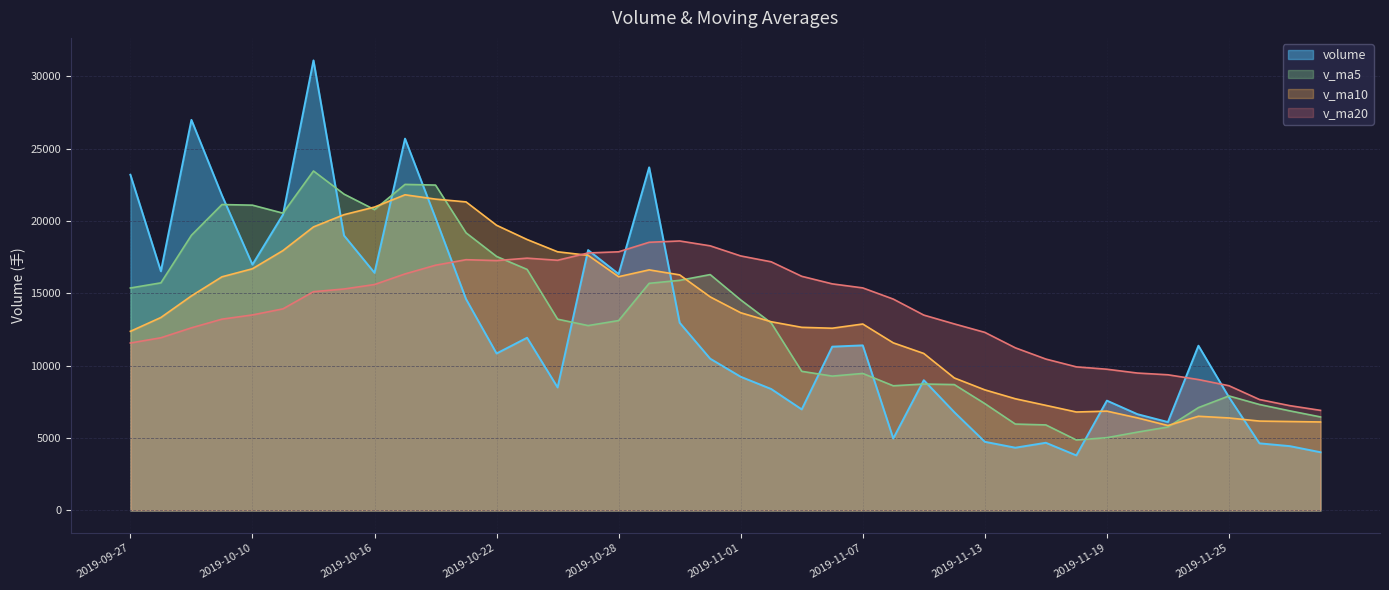

Reading left to right, what are all the values shown in this chart?

volume: 2019-09-27=23205.5	2019-09-30=16532.6	2019-10-08=26995.7	2019-10-09=21782.2	2019-10-10=16990.1	2019-10-11=20446.2	2019-10-14=31106.4	2019-10-15=19006.0	2019-10-16=16425.5	2019-10-17=25698.8	2019-10-18=20209.4	2019-10-21=14607.0	2019-10-22=10850.3	2019-10-23=11939.0	2019-10-24=8503.3	2019-10-25=17997.0	2019-10-28=16340.3	2019-10-29=23714.5	2019-10-30=12974.0	2019-10-31=10491.0	2019-11-01=9242.0	2019-11-04=8395.0	2019-11-05=6987.1	2019-11-06=11322.4	2019-11-07=11411.0	2019-11-08=4976.1	2019-11-11=9004.0	2019-11-12=6794.0	2019-11-13=4748.0	2019-11-14=4339.0	2019-11-15=4680.2	2019-11-18=3806.0	2019-11-19=7592.0	2019-11-20=6656.0	2019-11-21=6111.0	2019-11-22=11388.6	2019-11-25=7830.6	2019-11-26=4641.0	2019-11-27=4445.3	2019-11-28=4025.1
v_ma5: 2019-09-27=15376.6	2019-09-30=15732.8	2019-10-08=19021.9	2019-10-09=21144.1	2019-10-10=21101.2	2019-10-11=20549.4	2019-10-14=23464.1	2019-10-15=21866.2	2019-10-16=20794.8	2019-10-17=22536.6	2019-10-18=22489.2	2019-10-21=19189.3	2019-10-22=17558.2	2019-10-23=16660.9	2019-10-24=13221.8	2019-10-25=12779.3	2019-10-28=13126.0	2019-10-29=15698.8	2019-10-30=15905.8	2019-10-31=16303.4	2019-11-01=14552.4	2019-11-04=12963.3	2019-11-05=9617.8	2019-11-06=9287.5	2019-11-07=9471.5	2019-11-08=8618.3	2019-11-11=8740.1	2019-11-12=8701.5	2019-11-13=7386.6	2019-11-14=5972.2	2019-11-15=5913.0	2019-11-18=4873.4	2019-11-19=5033.0	2019-11-20=5414.6	2019-11-21=5769.0	2019-11-22=7110.7	2019-11-25=7915.6	2019-11-26=7325.4	2019-11-27=6883.3	2019-11-28=6466.1
v_ma10: 2019-09-27=12381.7	2019-09-30=13337.9	2019-10-08=14829.5	2019-10-09=16148.9	2019-10-10=16706.2	2019-10-11=17963.0	2019-10-14=19598.5	2019-10-15=20444.0	2019-10-16=20969.5	2019-10-17=21818.9	2019-10-18=21519.3	2019-10-21=21326.7	2019-10-22=19712.2	2019-10-23=18727.9	2019-10-24=17879.2	2019-10-25=17634.3	2019-10-28=16157.7	2019-10-29=16628.5	2019-10-30=16283.4	2019-10-31=14762.6	2019-11-01=13665.9	2019-11-04=13044.6	2019-11-05=12658.3	2019-11-06=12596.7	2019-11-07=12887.4	2019-11-08=11585.4	2019-11-11=10851.7	2019-11-12=9159.7	2019-11-13=8337.1	2019-11-14=7721.9	2019-11-15=7265.7	2019-11-18=6806.8	2019-11-19=6867.3	2019-11-20=6400.6	2019-11-21=5870.6	2019-11-22=6511.9	2019-11-25=6394.5	2019-11-26=6179.2	2019-11-27=6149.0	2019-11-28=6117.6
v_ma20: 2019-09-27=11574.5	2019-09-30=11936.8	2019-10-08=12623.5	2019-10-09=13222.8	2019-10-10=13514.5	2019-10-11=13934.1	2019-10-14=15121.4	2019-10-15=15307.7	2019-10-16=15615.6	2019-10-17=16349.6	2019-10-18=16950.5	2019-10-21=17332.3	2019-10-22=17270.9	2019-10-23=17438.4	2019-10-24=17292.7	2019-10-25=17798.6	2019-10-28=17878.1	2019-10-29=18536.3	2019-10-30=18626.4	2019-10-31=18290.7	2019-11-01=17592.6	2019-11-04=17185.7	2019-11-05=16185.2	2019-11-06=15662.3	2019-11-07=15383.3	2019-11-08=14609.8	2019-11-11=13504.7	2019-11-12=12894.1	2019-11-13=12310.2	2019-11-14=11242.2	2019-11-15=10465.8	2019-11-18=9925.7	2019-11-19=9762.8	2019-11-20=9498.6	2019-11-21=9379.0	2019-11-22=9048.6	2019-11-25=8623.1	2019-11-26=7669.4	2019-11-27=7243.0	2019-11-28=6919.7